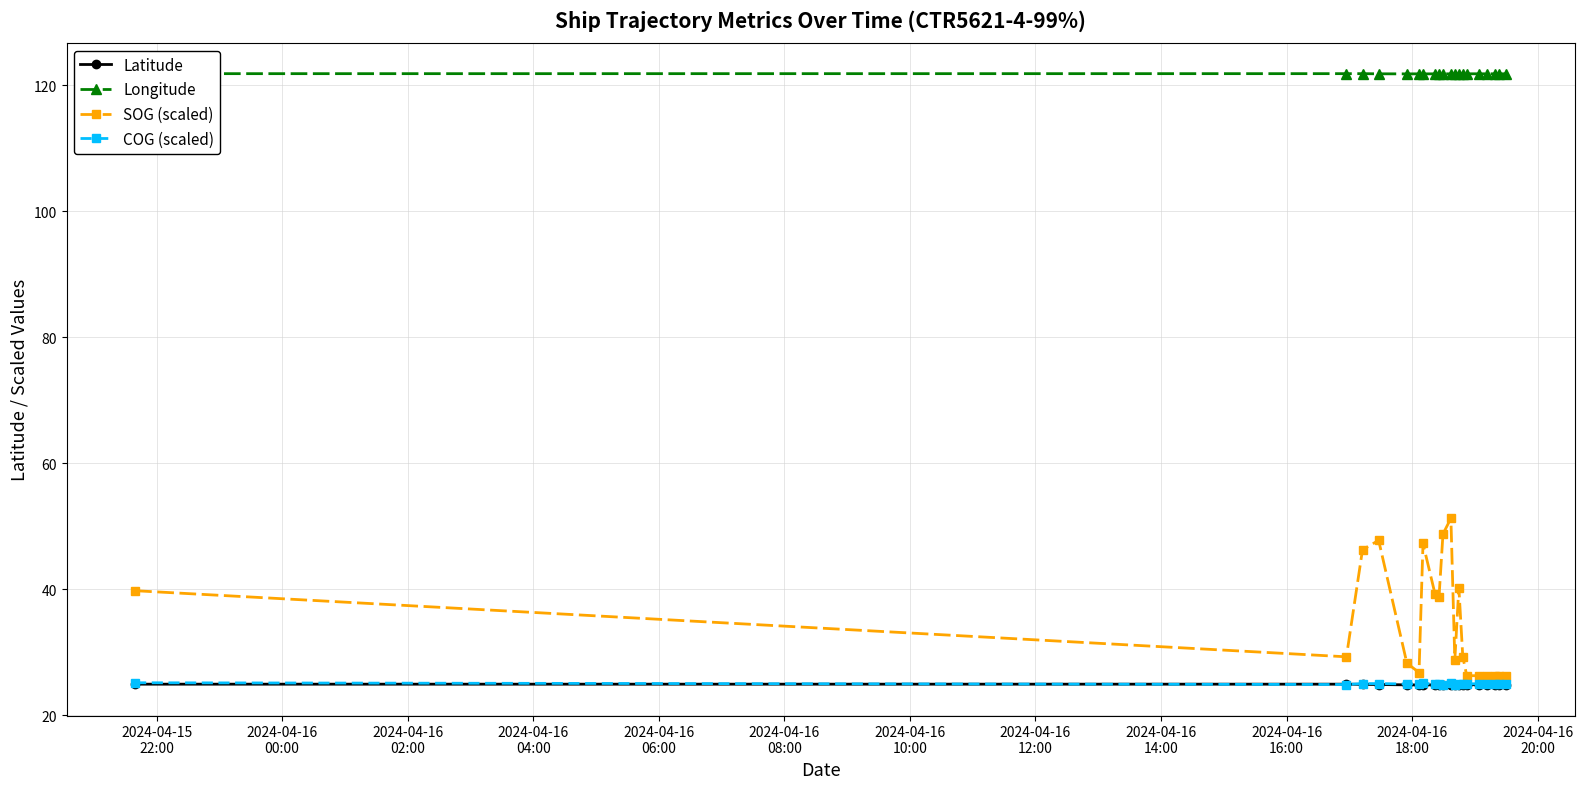

True or false: COG (scaled) and SOG (scaled) cross at least once.

False